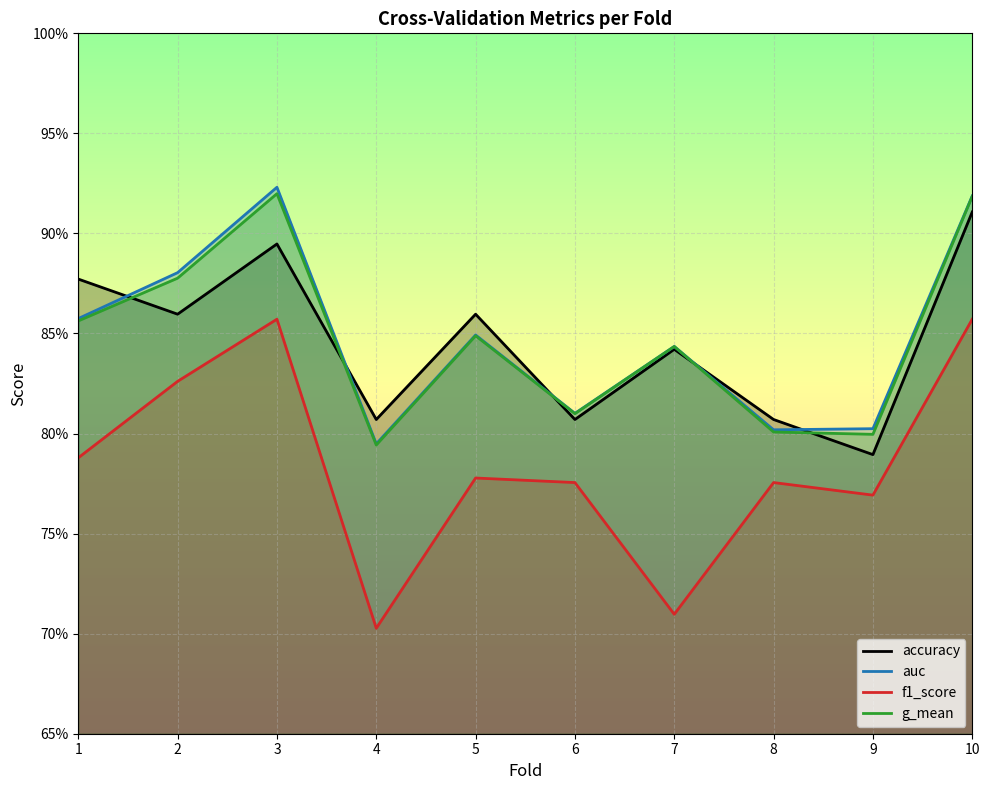

What is the sum of the auc values at 6 and 8?

1.6